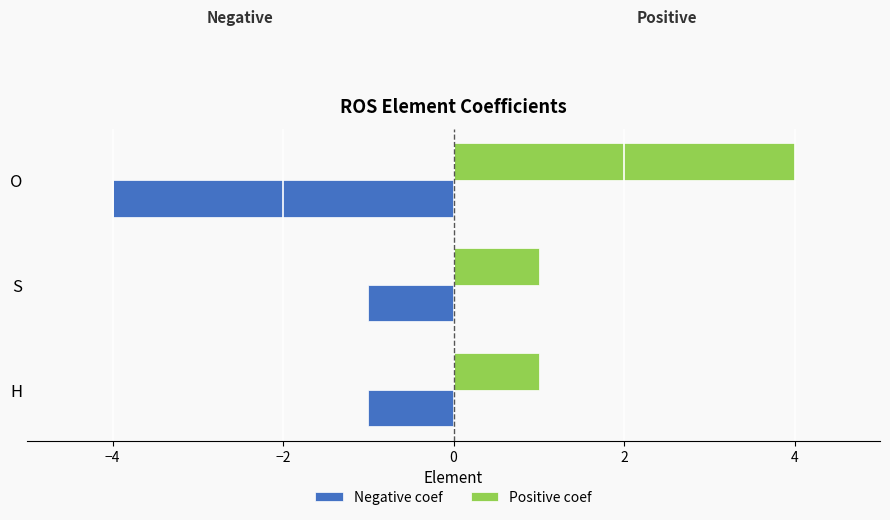

Count the Negative coef values in the range -4 to -1.

3